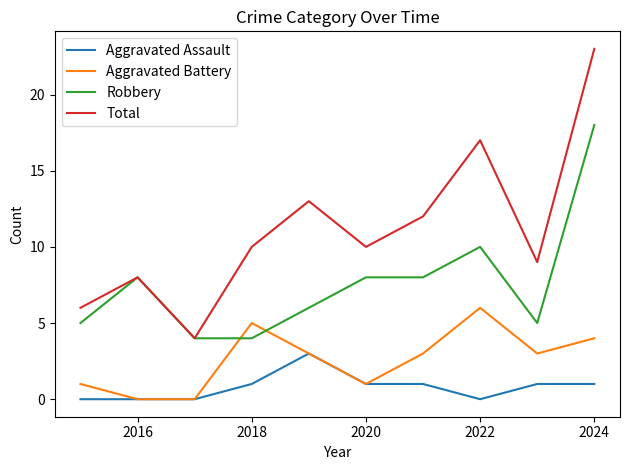

What is the maximum value shown in the chart?

23